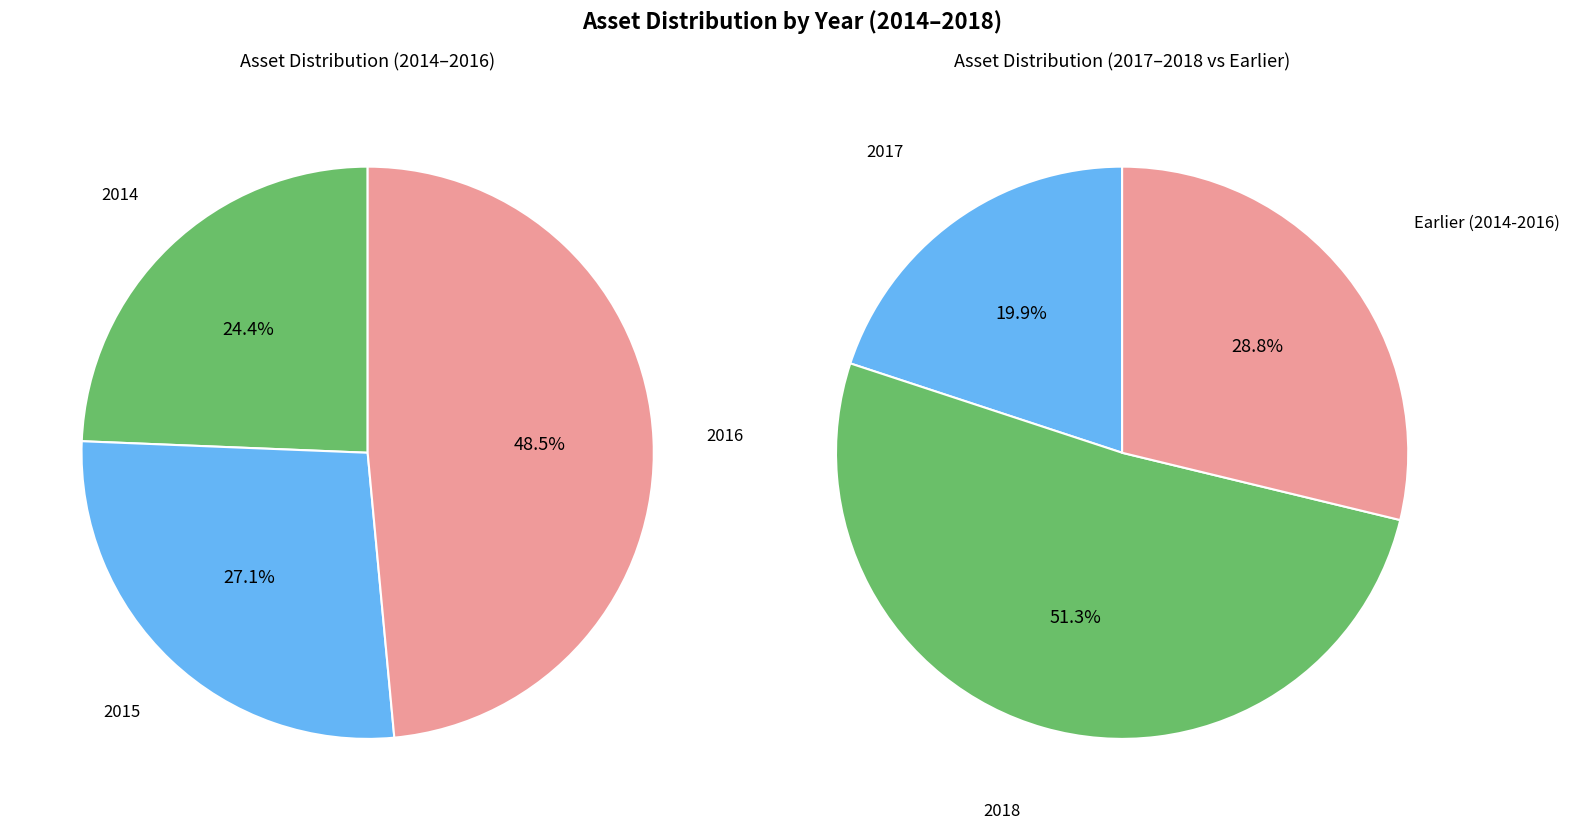

What is the change in value from 2014 to 2016?

+7543302